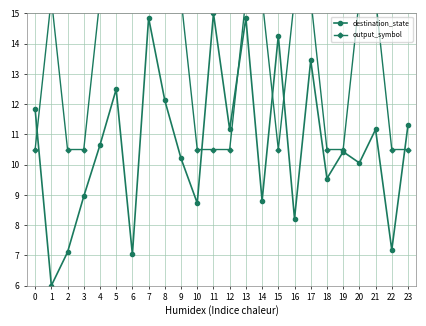

At how many categories does at least one series exceed 6?

24